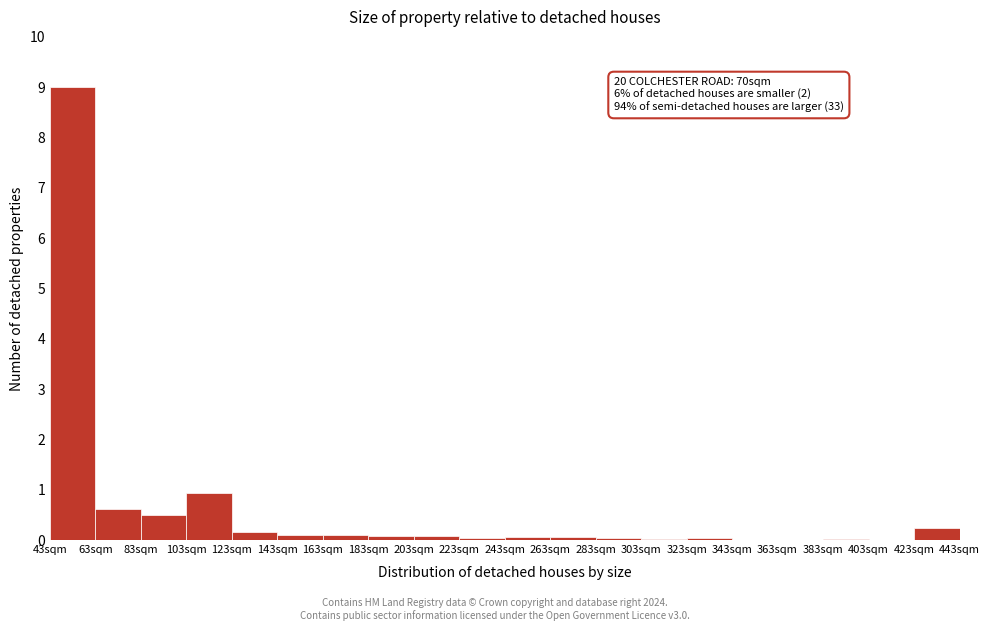

Over which range of the x-axis is the bar tallest?

43 to 63